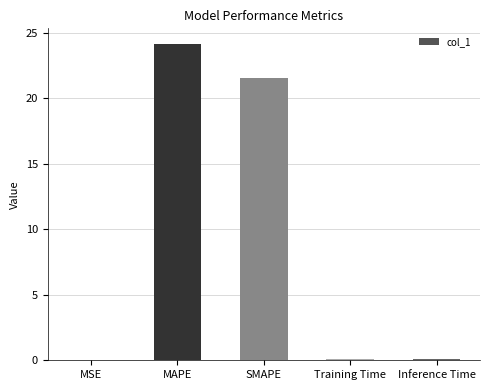

Between SMAPE and MSE, which is larger?

SMAPE